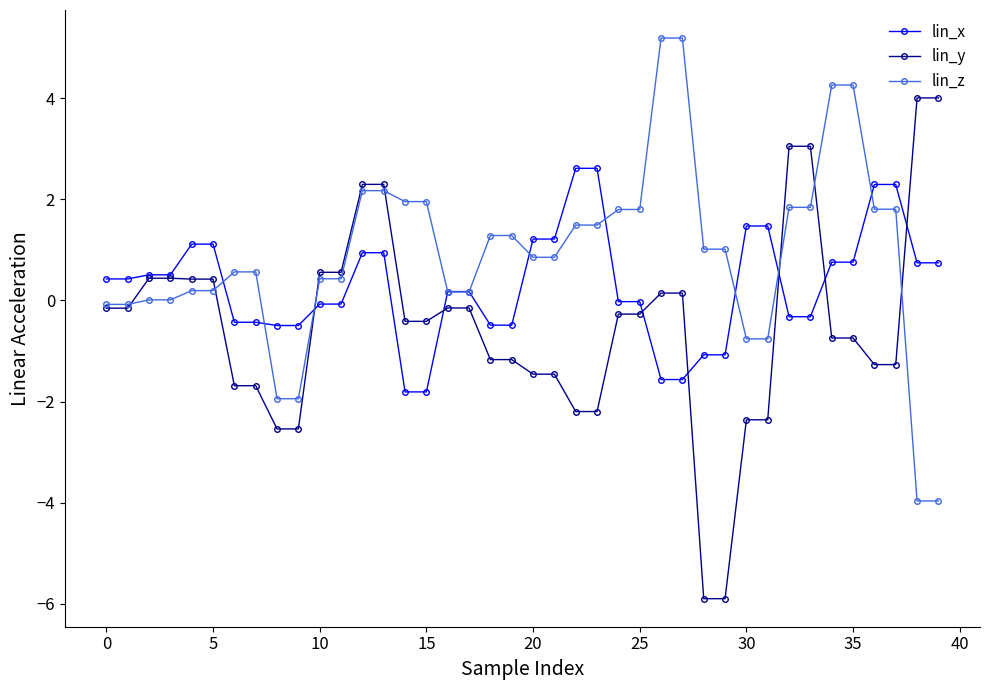

Which series has the largest total across all categories?

lin_z